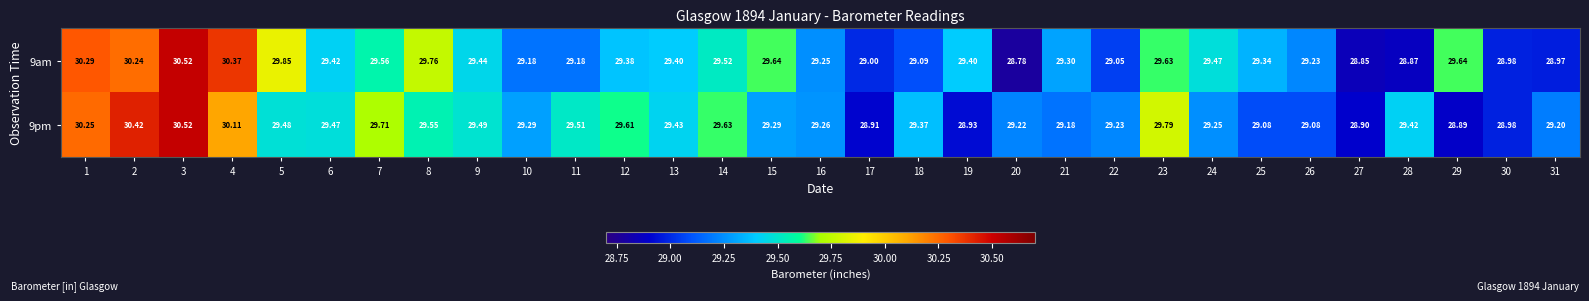

At which category does the chart reach its minimum across all series?

20